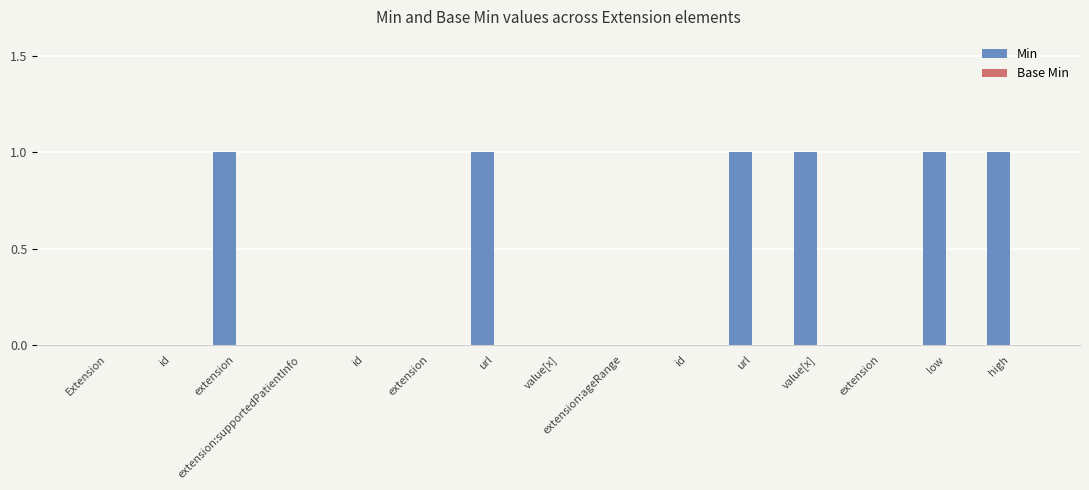

Are the bars horizontal?

No